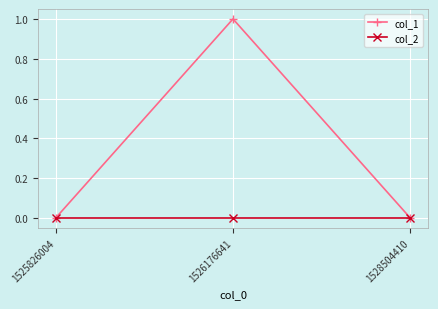

Is the value of col_2 at 1525826004 greater than the value of col_1 at 1526176641?

No